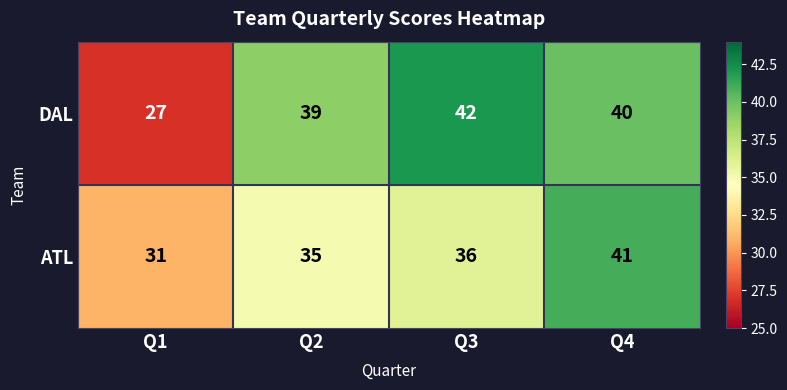

Reading left to right, what are all the values shown in this chart?

DAL: Q1=27	Q2=39	Q3=42	Q4=40
ATL: Q1=31	Q2=35	Q3=36	Q4=41